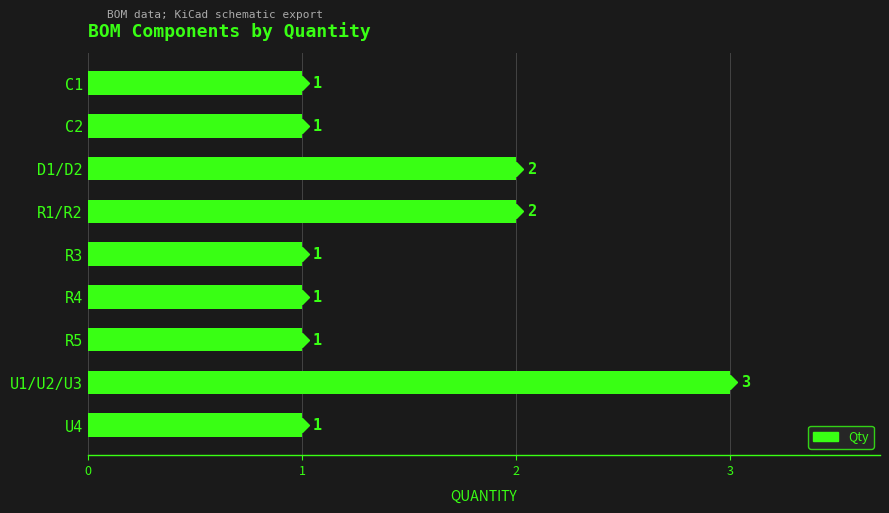

Which category has the highest value across all series?

U1/U2/U3